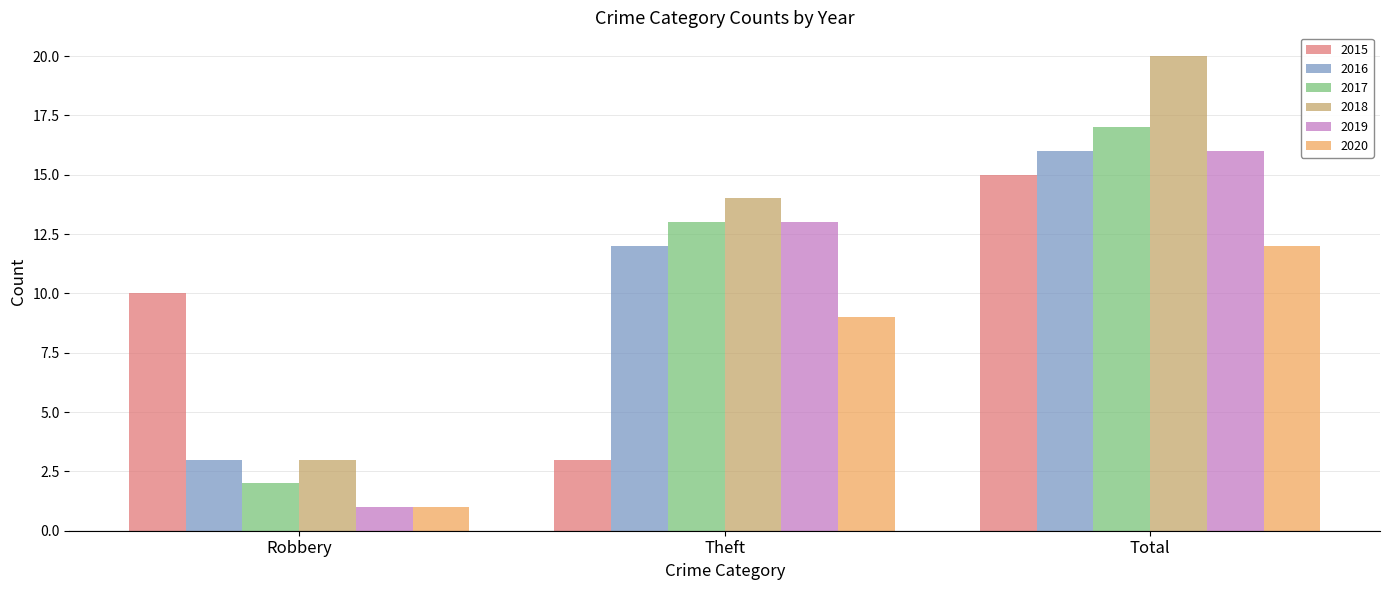

What is the spread (max minus min) of values at Robbery?

9